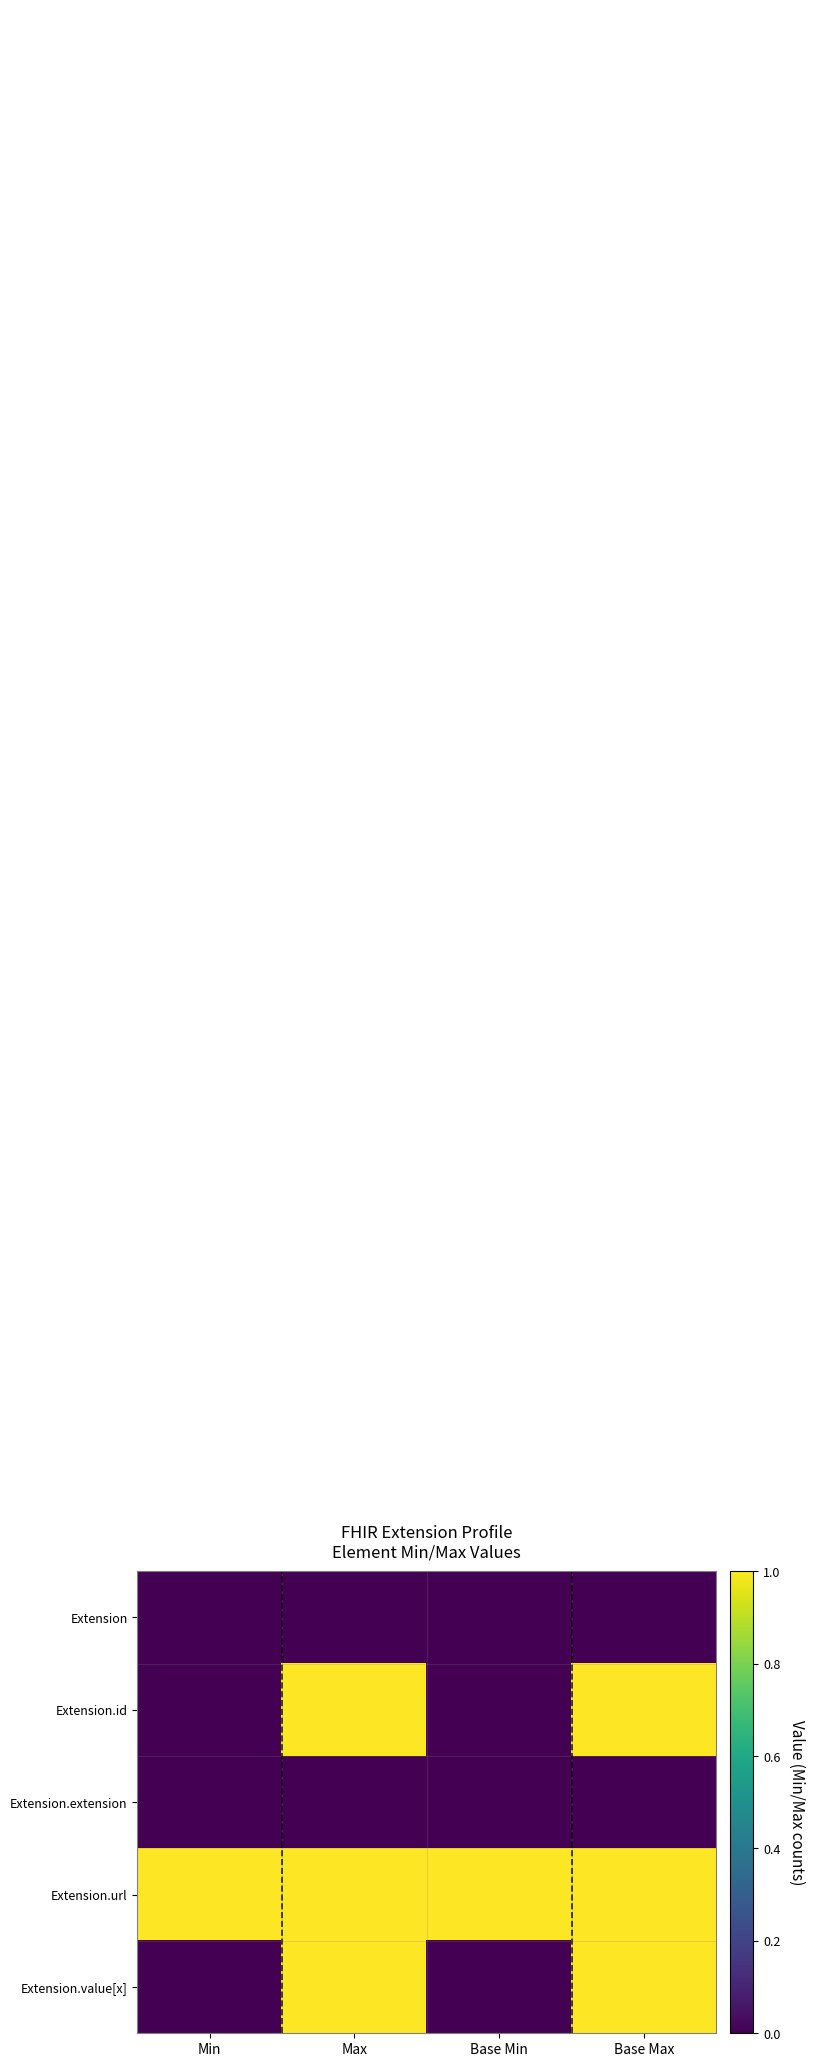

Reading left to right, what are all the values shown in this chart?

Extension: Min=0	Max=0	Base Min=0	Base Max=0
Extension.id: Min=0	Max=1	Base Min=0	Base Max=1
Extension.extension: Min=0	Max=0	Base Min=0	Base Max=0
Extension.url: Min=1	Max=1	Base Min=1	Base Max=1
Extension.value[x]: Min=0	Max=1	Base Min=0	Base Max=1